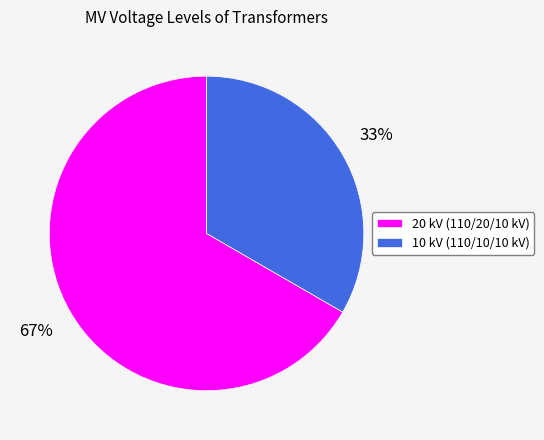

Which category accounts for the majority?

20 kV (110/20/10 kV)